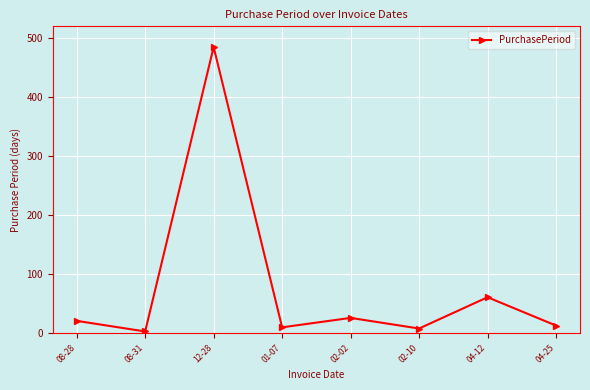

What is the difference between the maximum and minimum values?

482